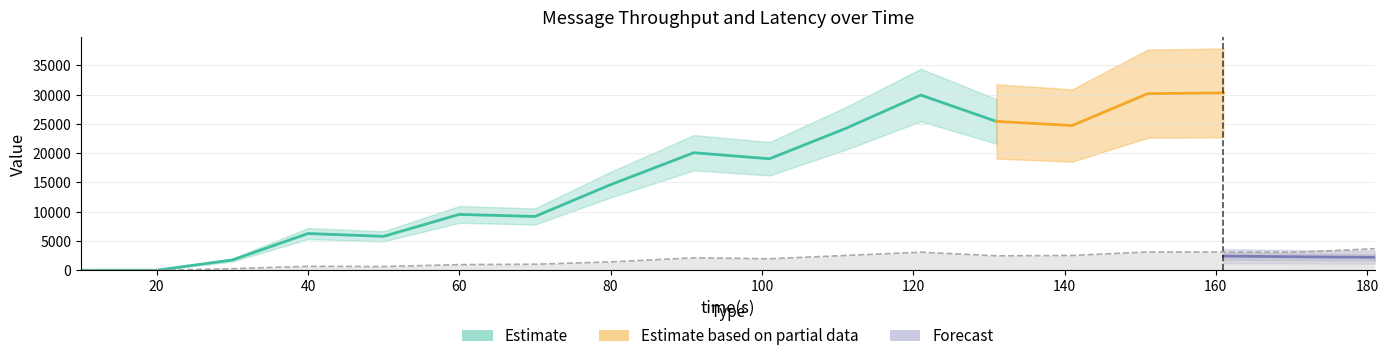

Between 141 and 151, which is larger?

151